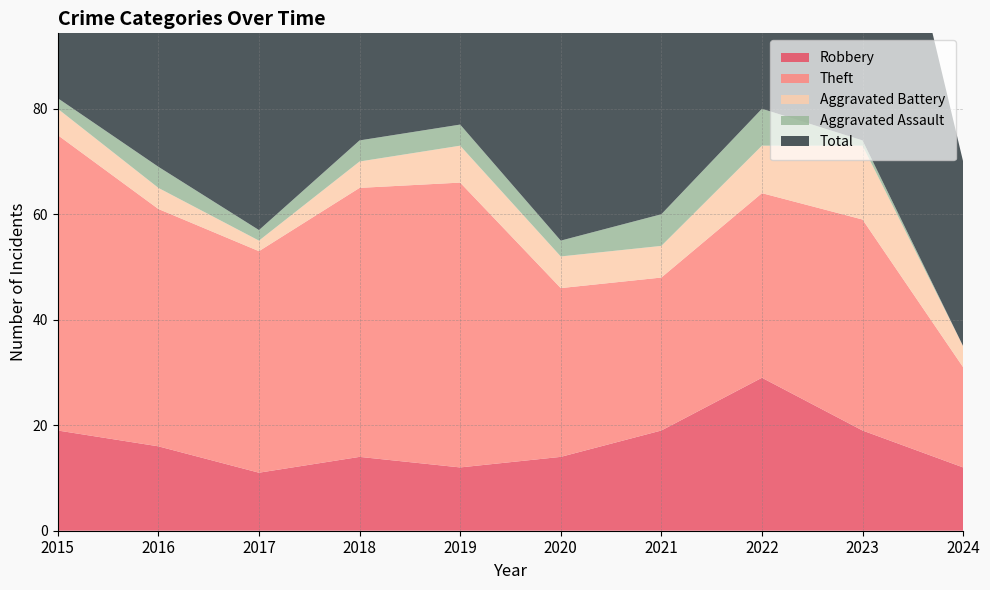

Reading left to right, extract all data points from this chart.

Robbery: 19	16	11	14	12	14	19	29	19	12
Theft: 56	45	42	51	54	32	29	35	40	19
Aggravated Battery: 5	4	2	5	7	6	6	9	14	4
Aggravated Assault: 2	4	2	4	4	3	6	7	1	0
Total: 82	70	59	74	77	56	60	82	76	35